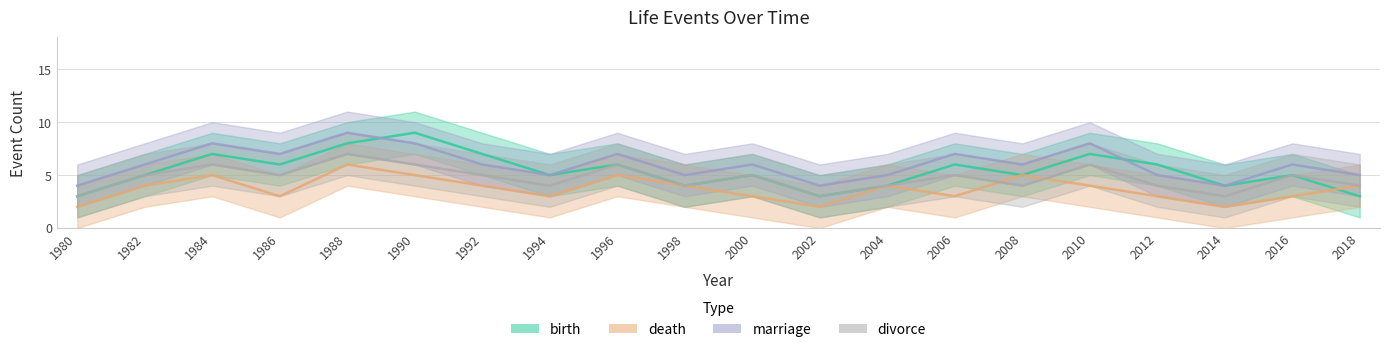

List the labels in order of birth value, largest first.

1990, 1988, 1984, 1992, 2010, 1986, 1996, 2006, 2012, 1982, 1994, 2000, 2008, 2016, 1998, 2004, 2014, 1980, 2002, 2018